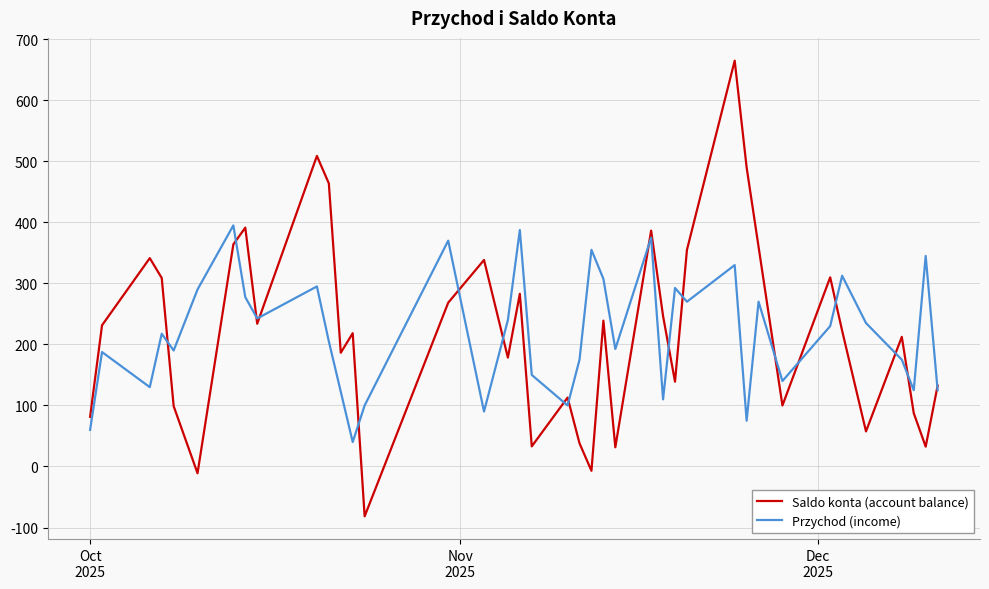

What is the smallest value displayed?

-81.6